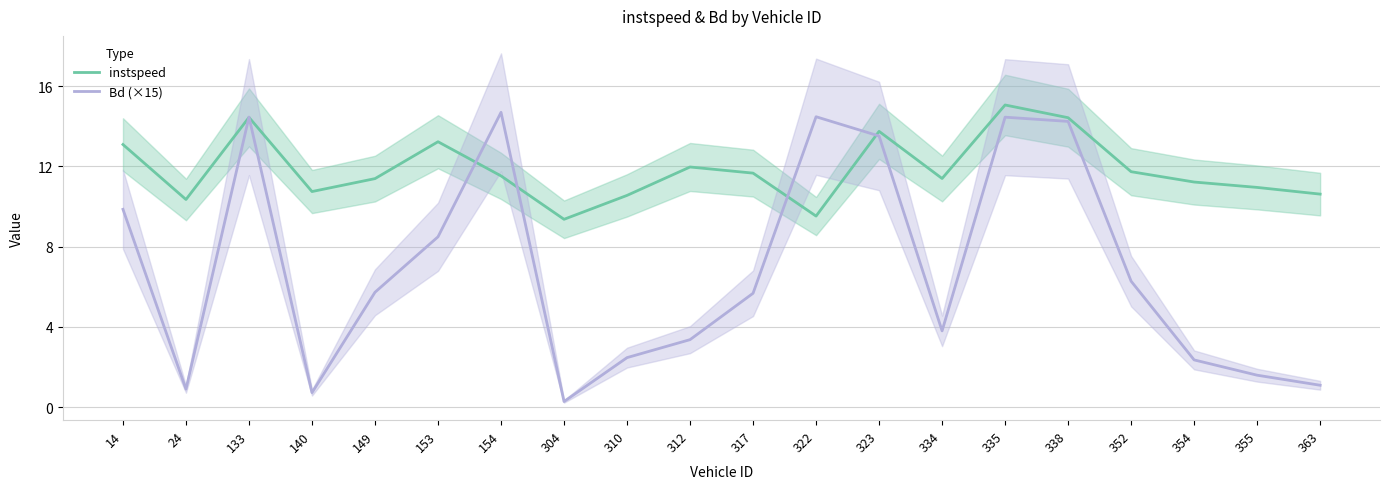

Where is Bd (×15) nearest to the value 7?

352